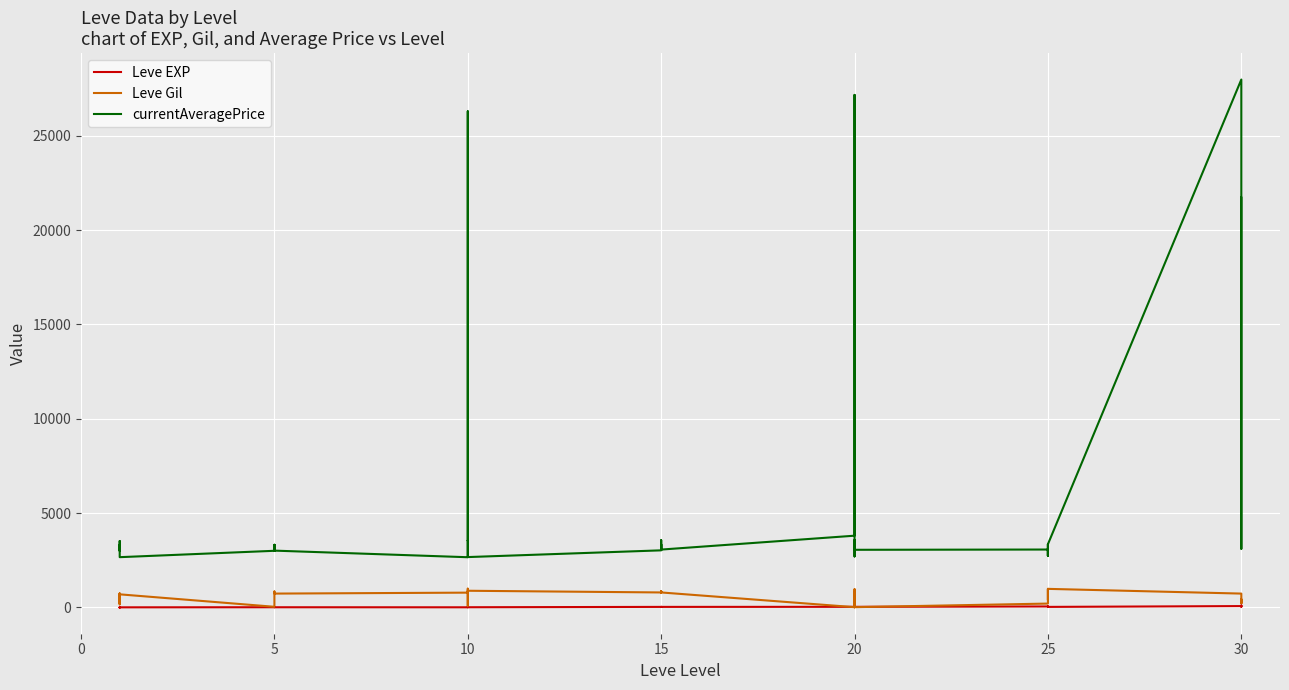

Which series has the largest total across all categories?

currentAveragePrice